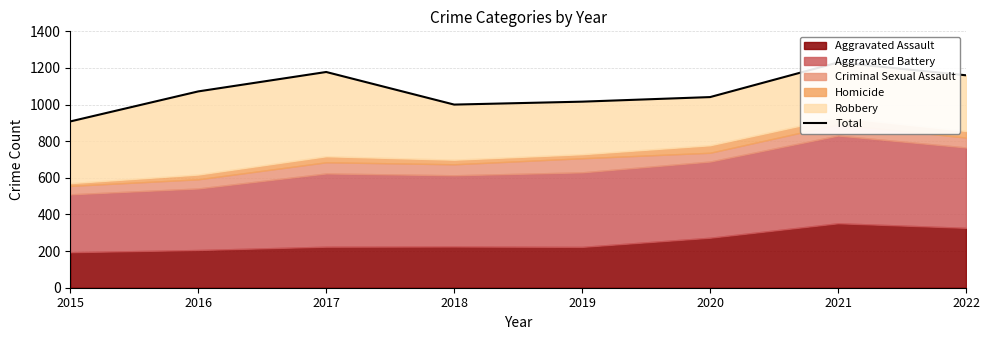

Reading left to right, transcribe all the data shown in this chart.

2015=908	2016=1072	2017=1178	2018=1000	2019=1016	2020=1041	2021=1230	2022=1160